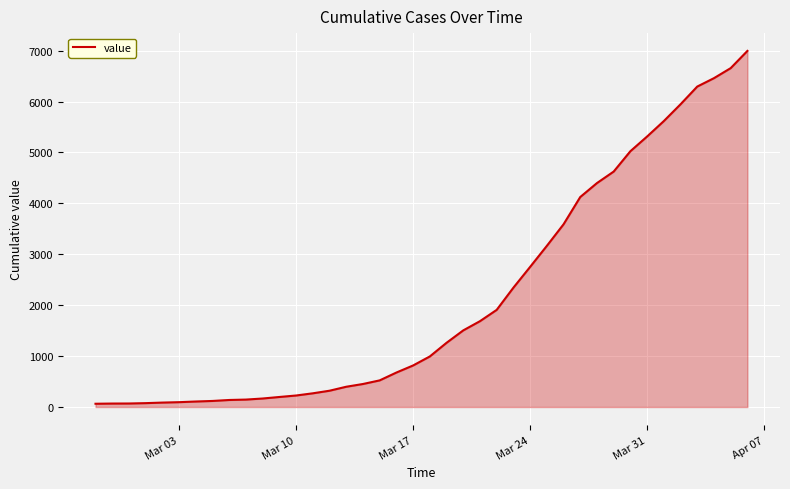

Count the number of categories in the chart.

40